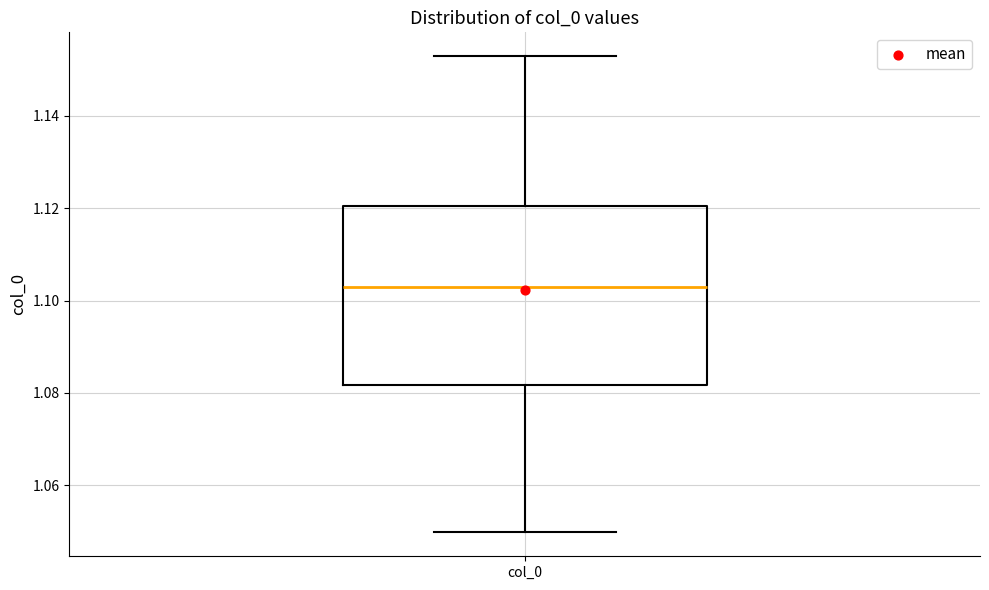

Where does the median line of the box for col_0 sit on the y-axis? The values are not printed on the chart, so give them approximately, as read against the axis.

1.102